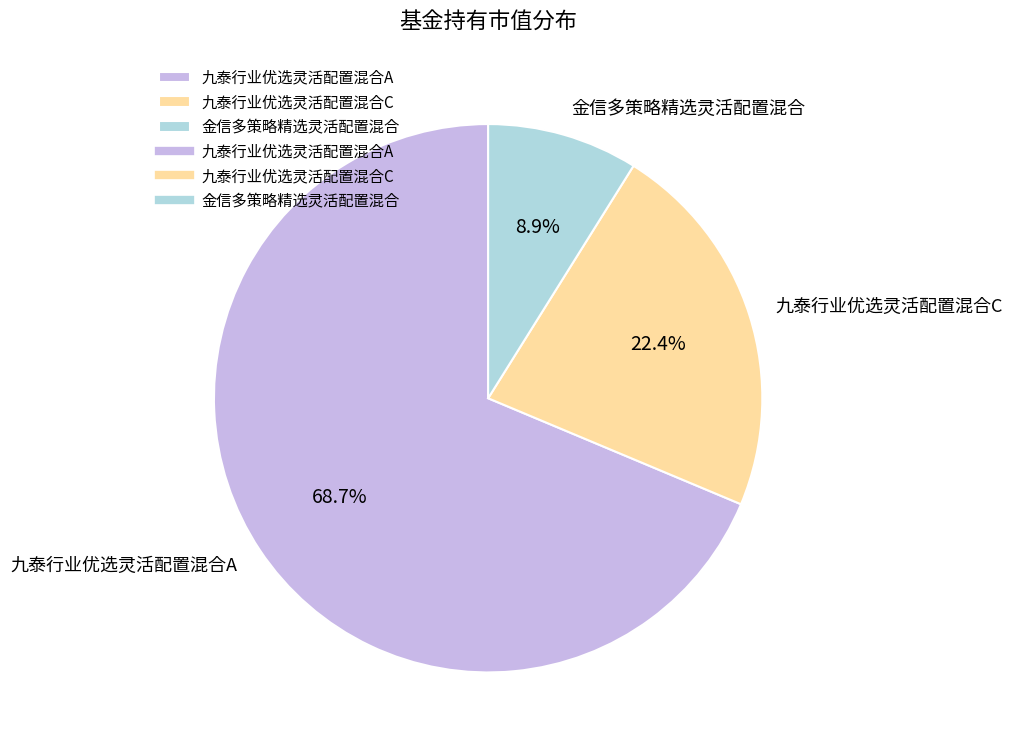

To the nearest percent, what portion does 九泰行业优选灵活配置混合A represent?

69%